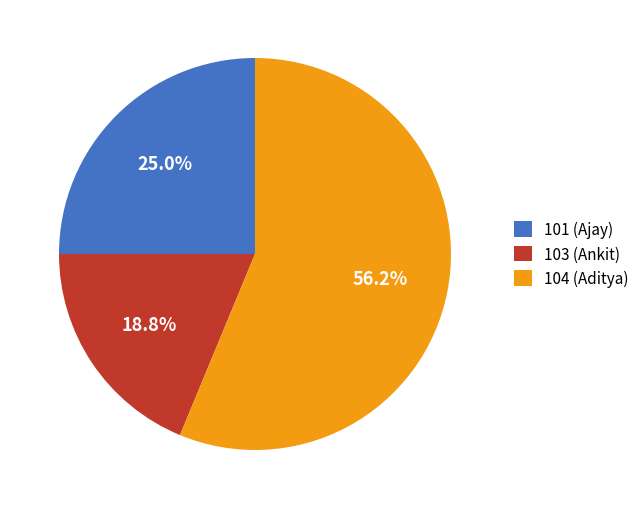

To the nearest percent, what is the average slice percentage?

33%